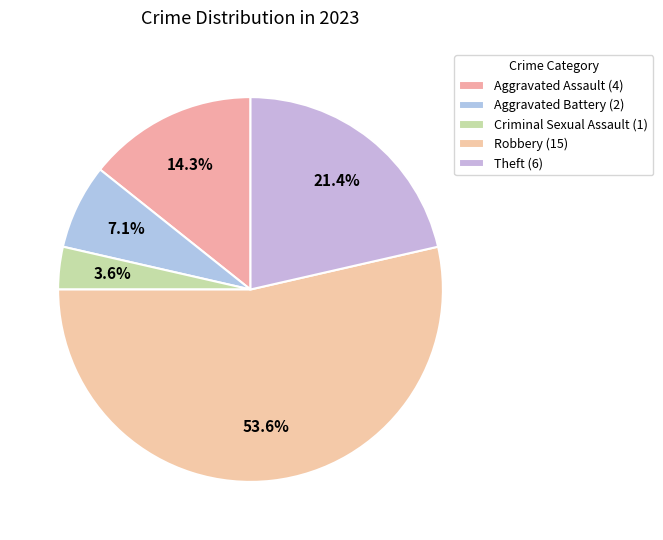

Combined, what portion of the pie is Aggravated Battery and Robbery?

60.7%